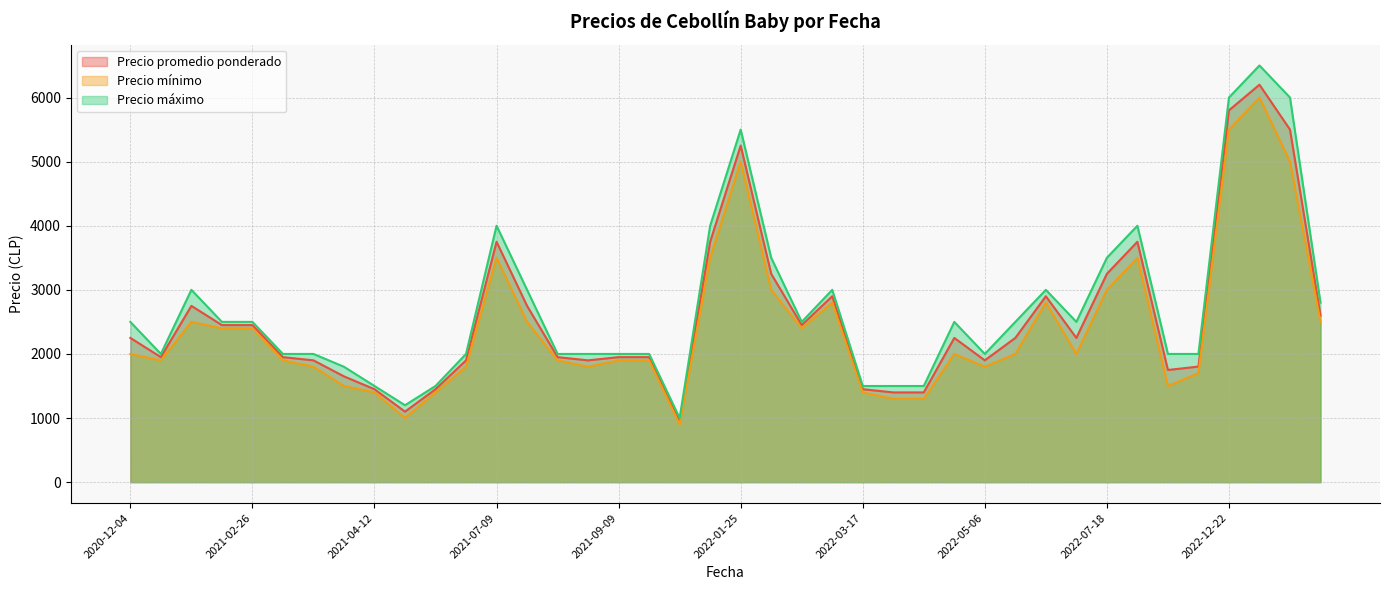

True or false: Precio mínimo and Precio máximo cross at least once.

False